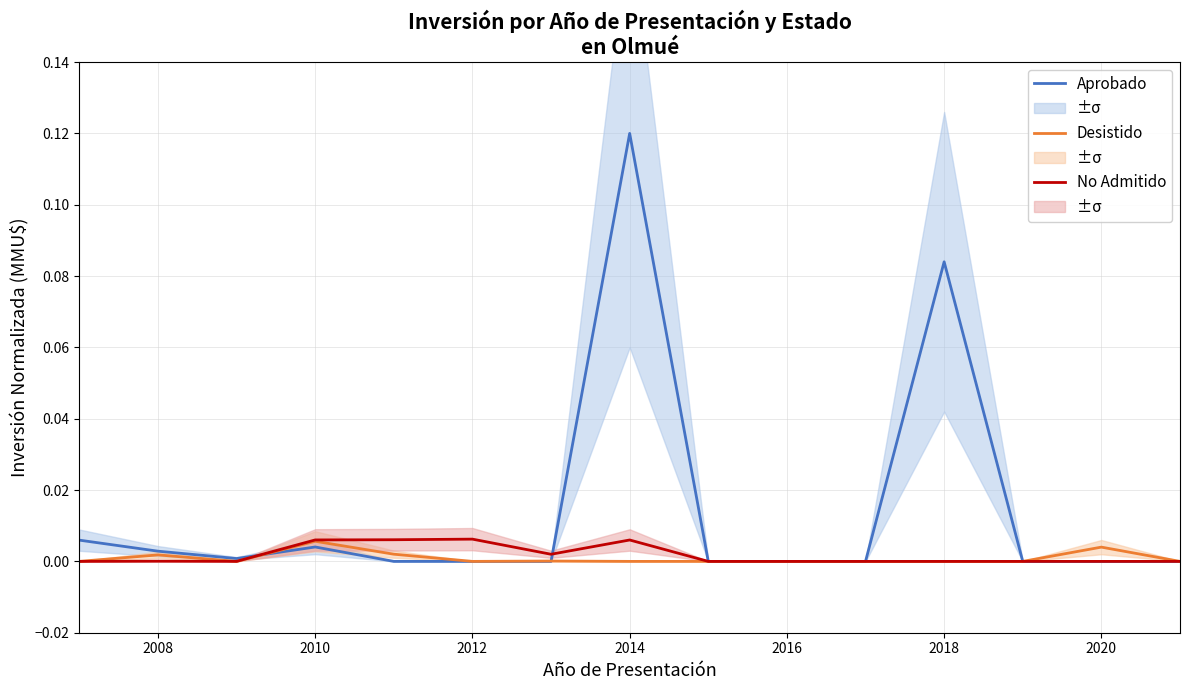

The Aprobado series shows 0.0 at 2010. True or false?

False